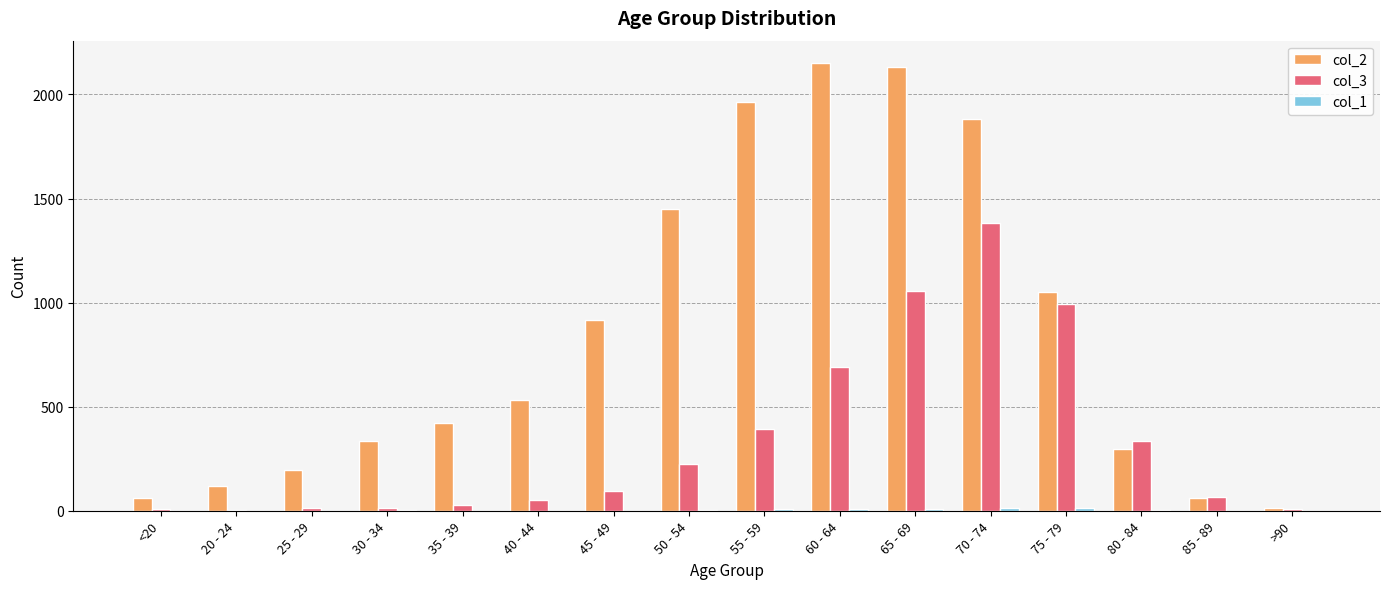

The value of col_2 at 45 - 49 is 915. True or false?

True